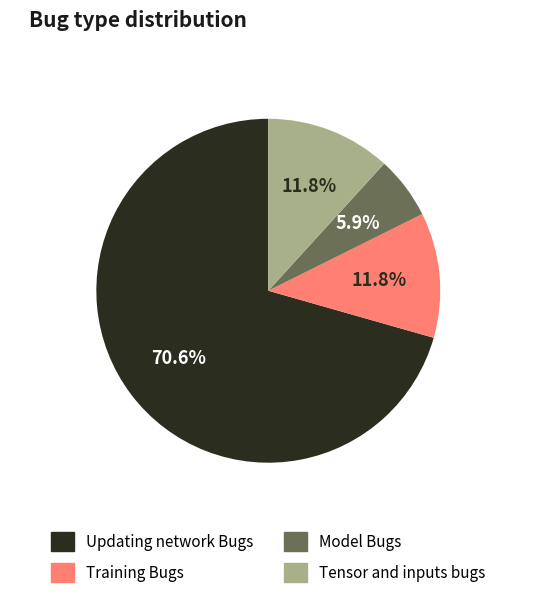

How much of the chart is everything except Tensor and inputs bugs?

88.2%